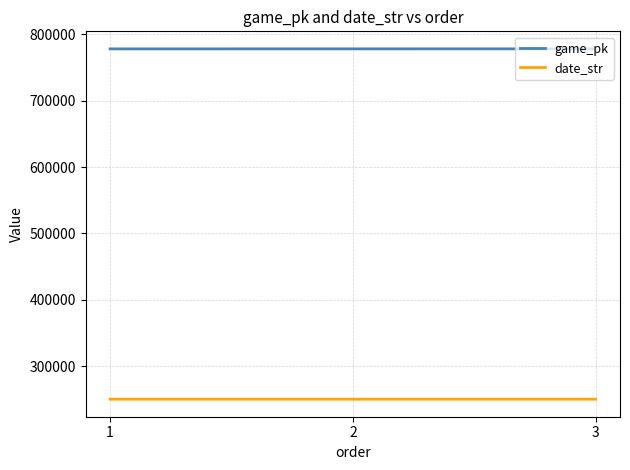

Which series has the largest total across all categories?

game_pk